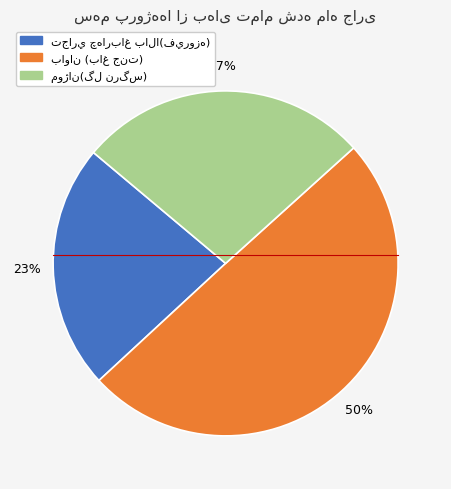

To the nearest percent, what is the difference between the largest and smallest slice percentages?

27%